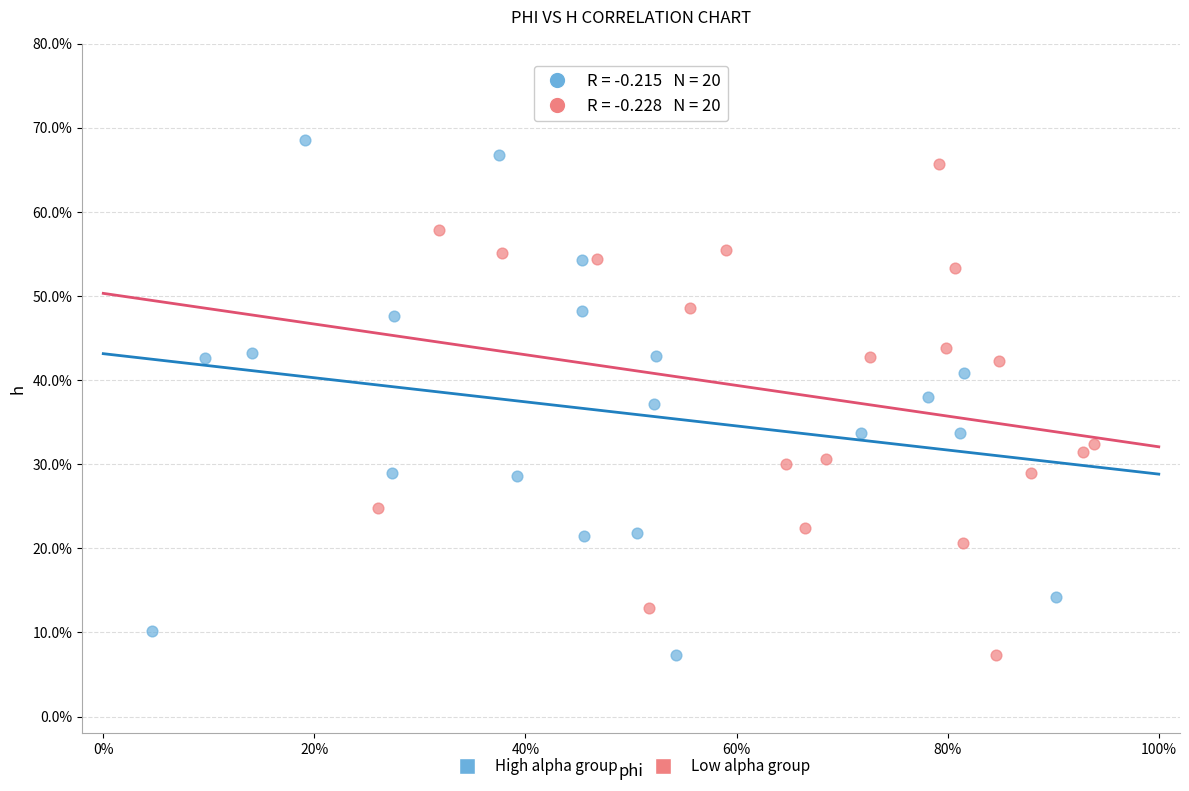

What are all the series names shown in the legend?

High alpha group, Low alpha group